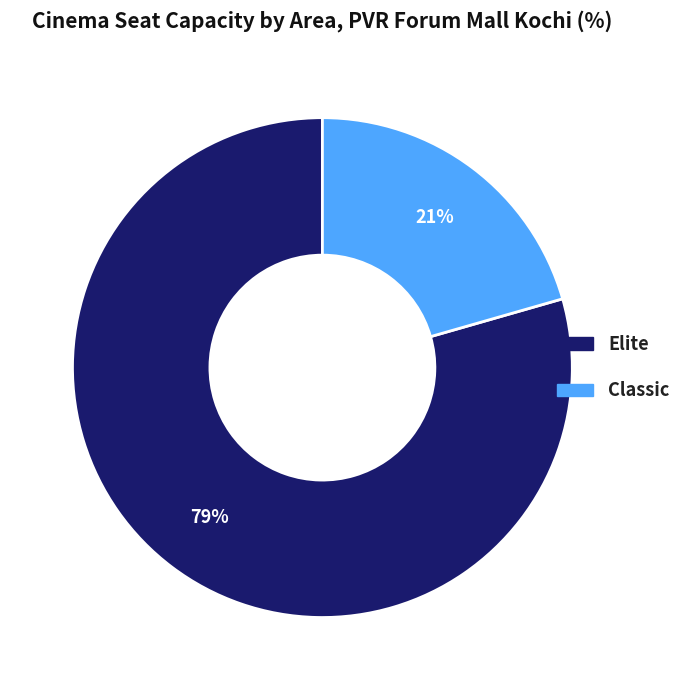

Count the number of slices in the pie.

2